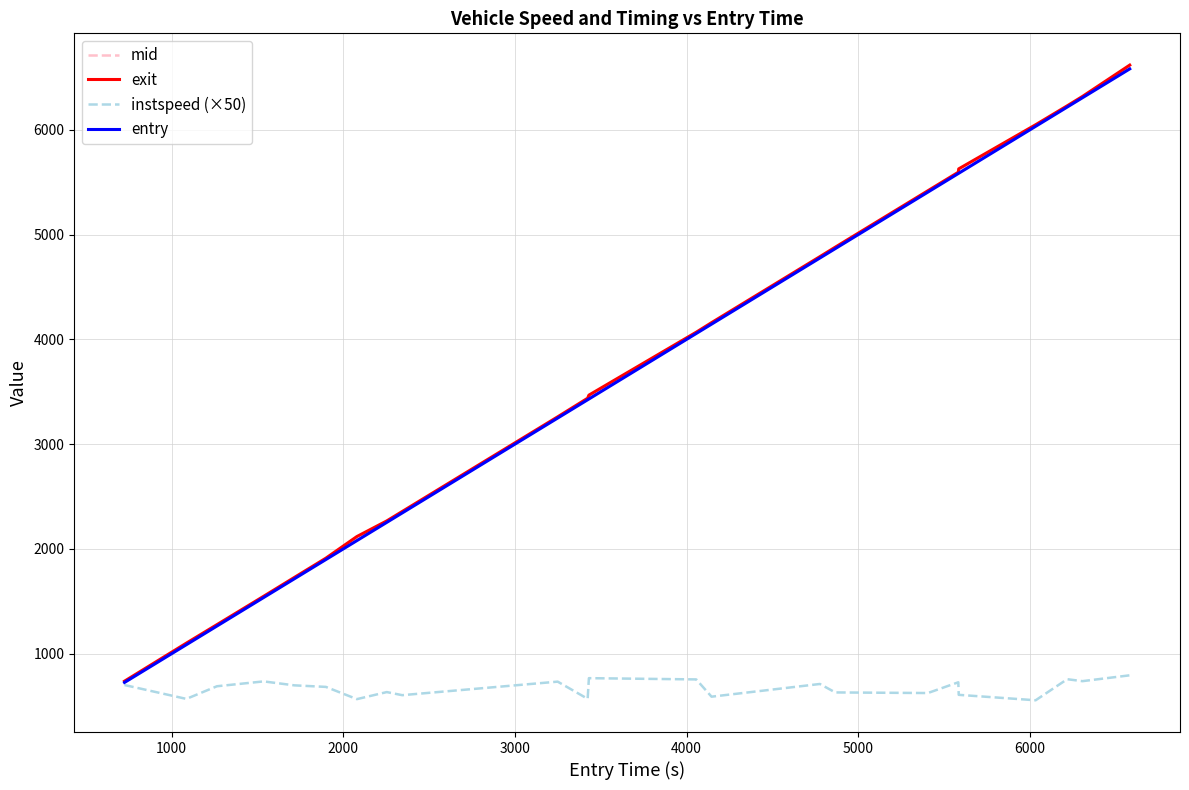

What is the smallest value displayed?

555.4